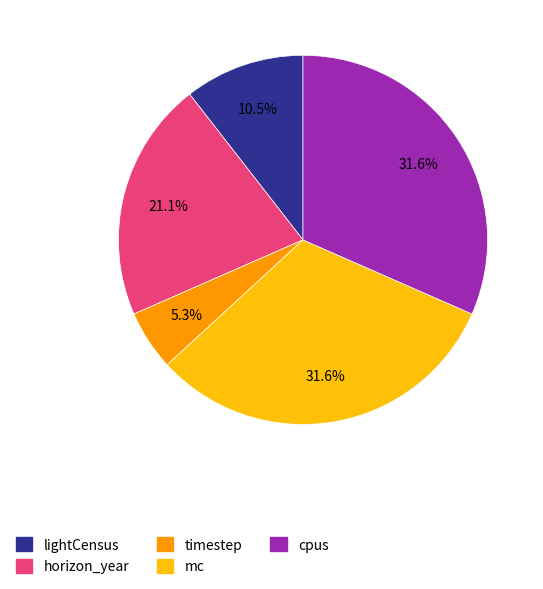

What is the smallest slice in the pie chart?

timestep